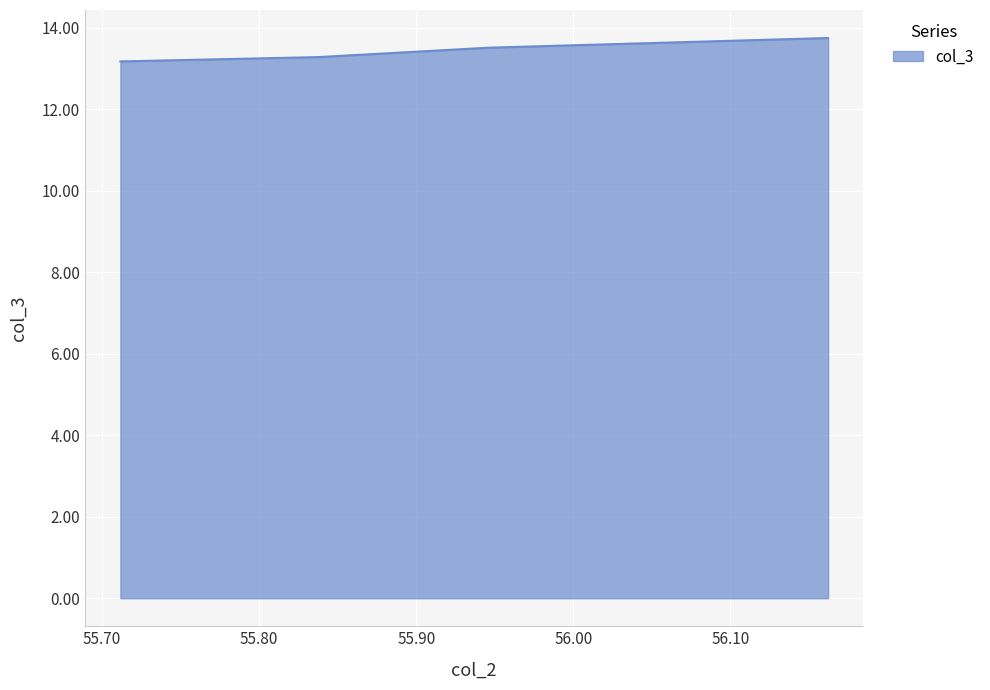

How many lines are shown in the chart?

1